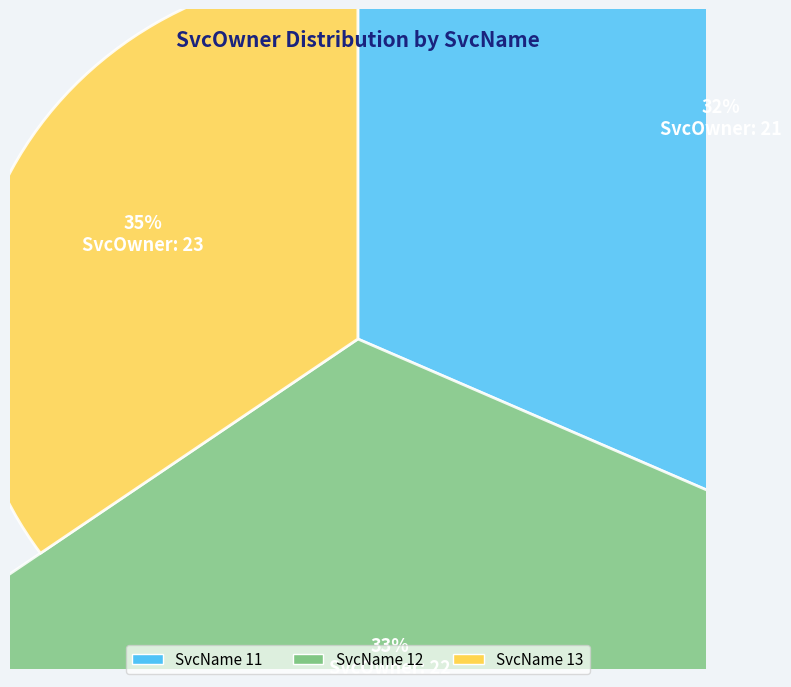

Does 12 represent more than half of the total?

No